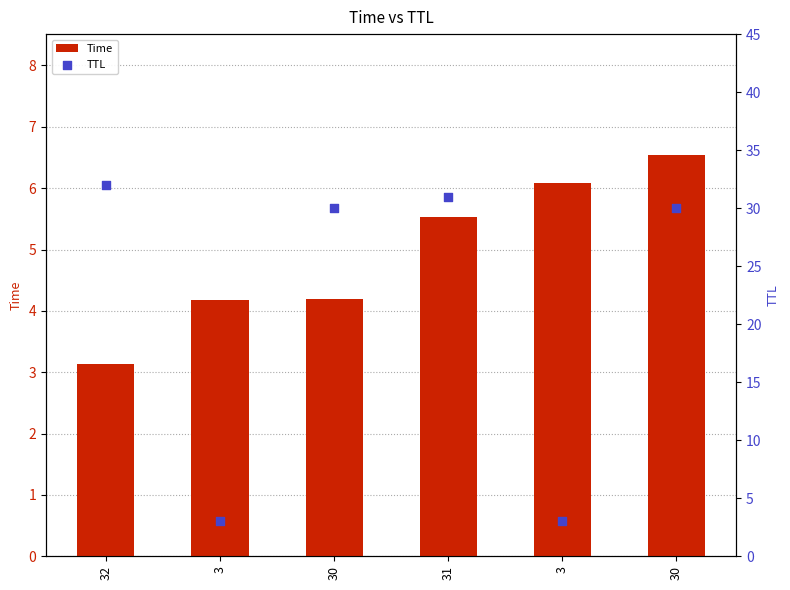

At which category is the sum across all series the highest?

30